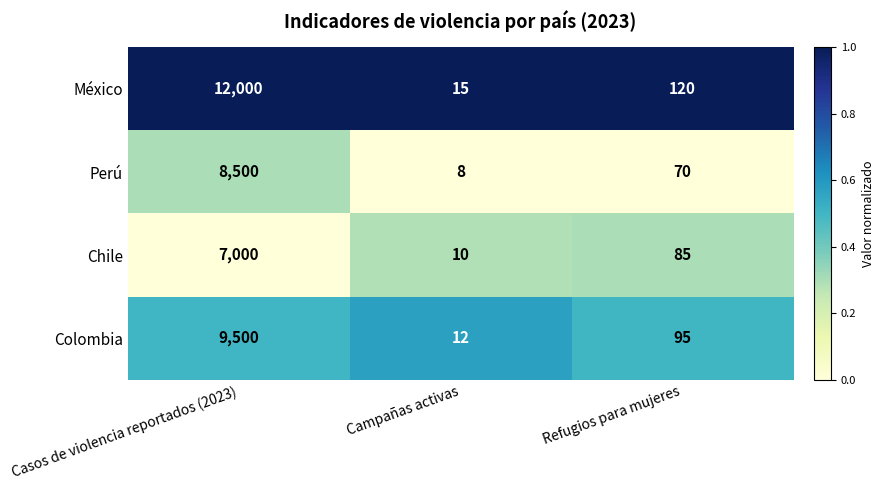

Reading left to right, what are all the values shown in this chart?

México: Casos de violencia reportados (2023)=12000	Campañas activas=15	Refugios para mujeres=120
Perú: Casos de violencia reportados (2023)=8500	Campañas activas=8	Refugios para mujeres=70
Chile: Casos de violencia reportados (2023)=7000	Campañas activas=10	Refugios para mujeres=85
Colombia: Casos de violencia reportados (2023)=9500	Campañas activas=12	Refugios para mujeres=95